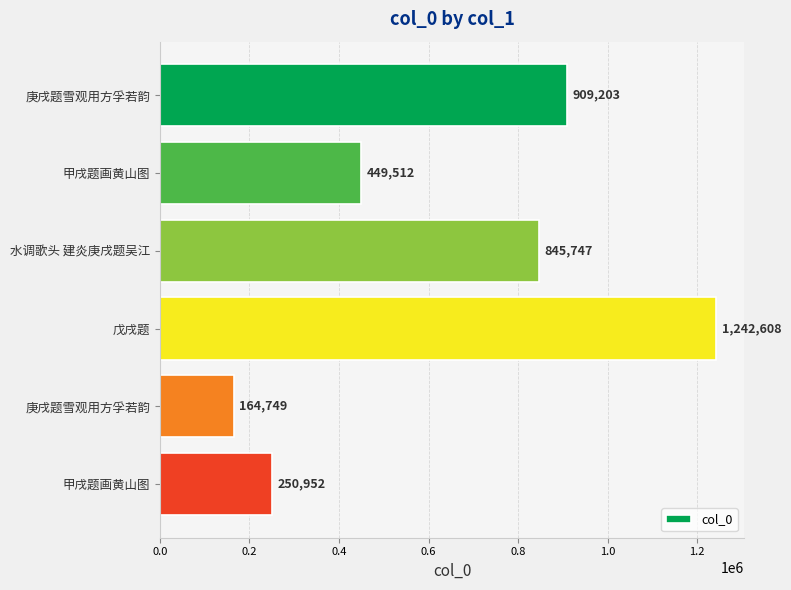

What is the greatest value displayed?

1242608